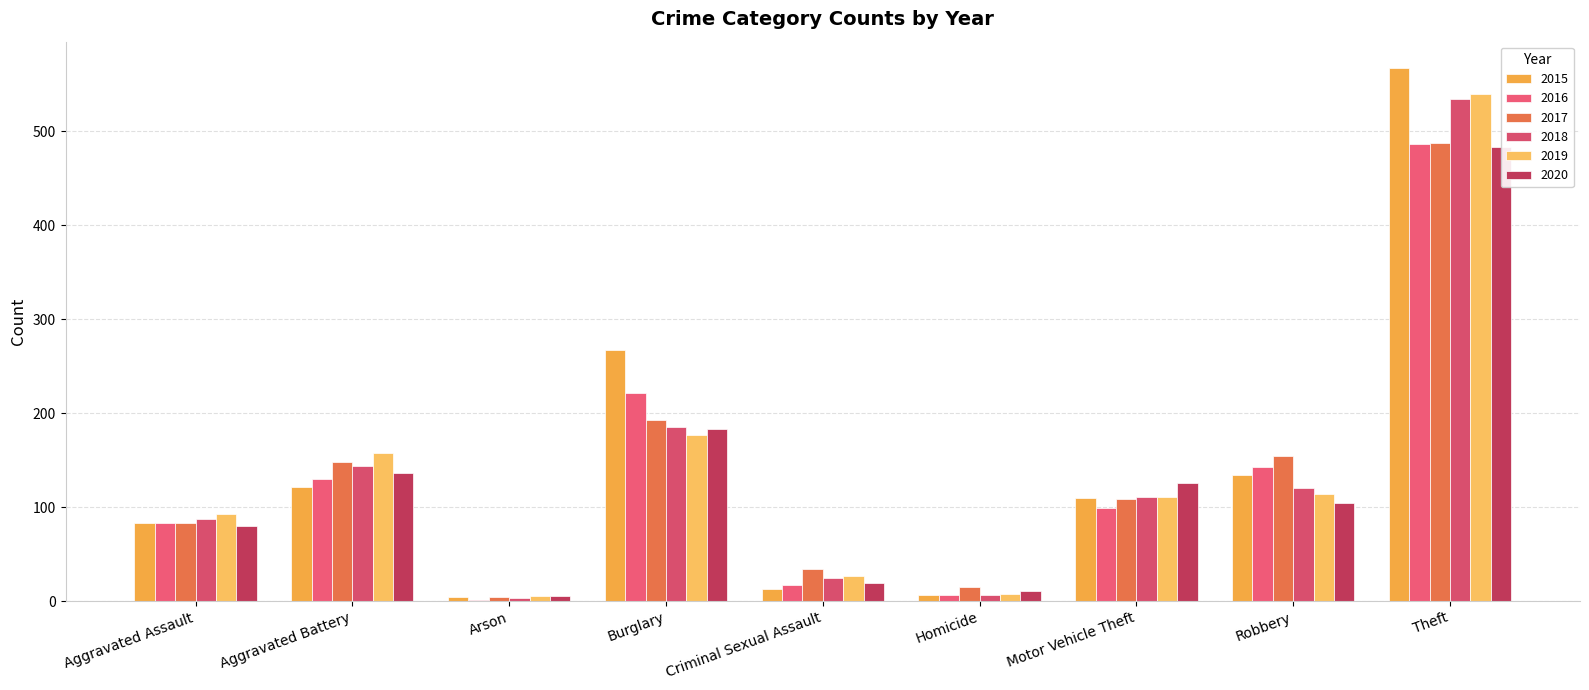

At how many categories does at least one series exceed 310?

1